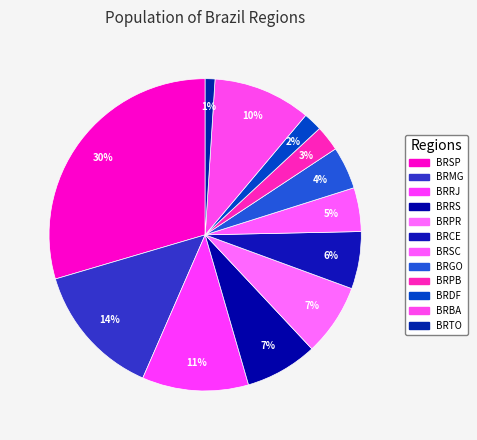

Count the number of slices in the pie.

12